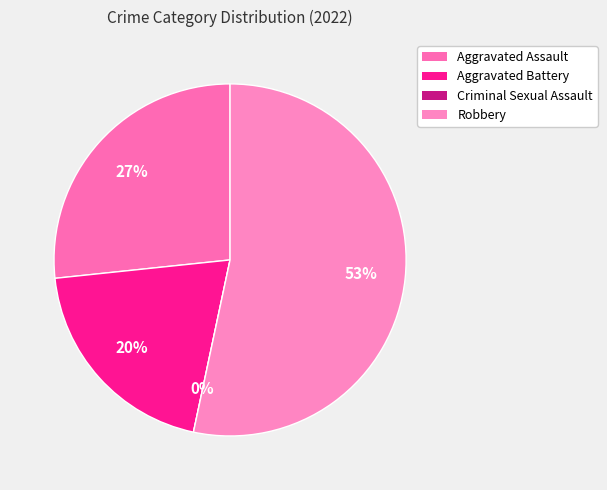

What is the change in value from Aggravated Battery to Criminal Sexual Assault?

-3